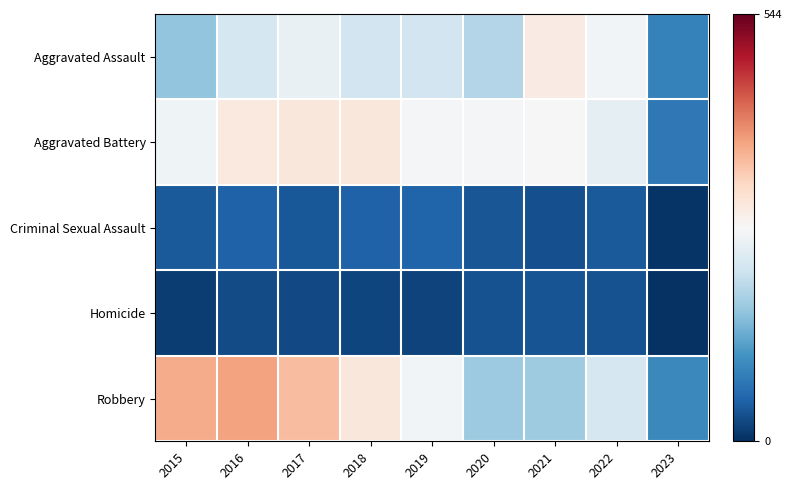

Which series has the largest range (max minus min)?

Robbery